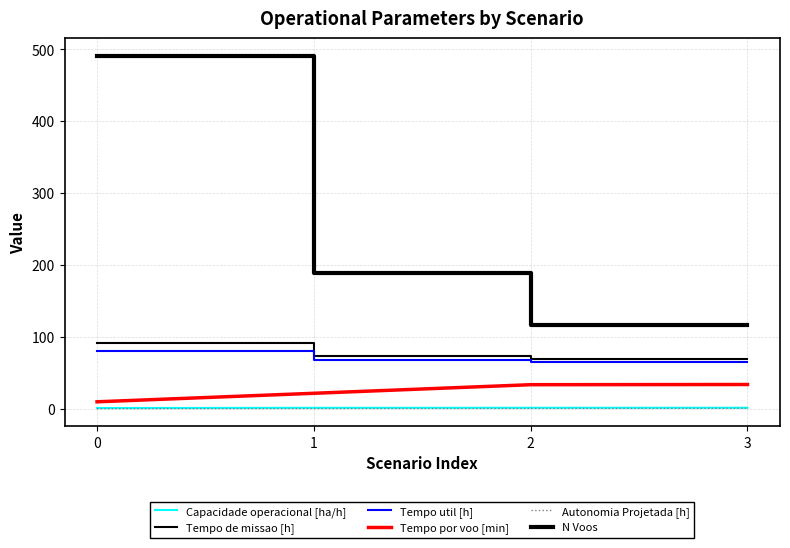

True or false: Capacidade operacional [ha/h] has more than 2 points higher than both neighbors.

False